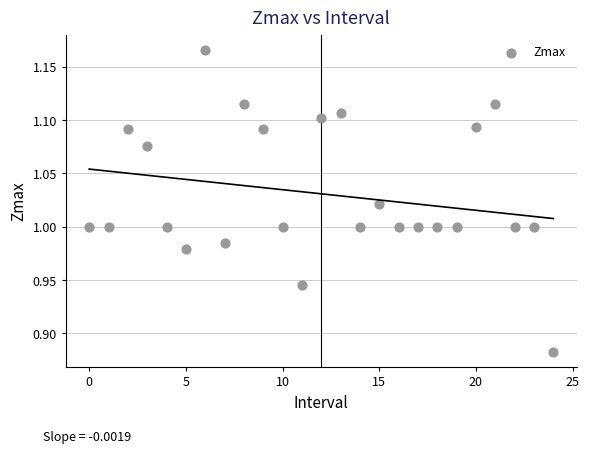

What is the range of Y values (max minus min)?

0.3